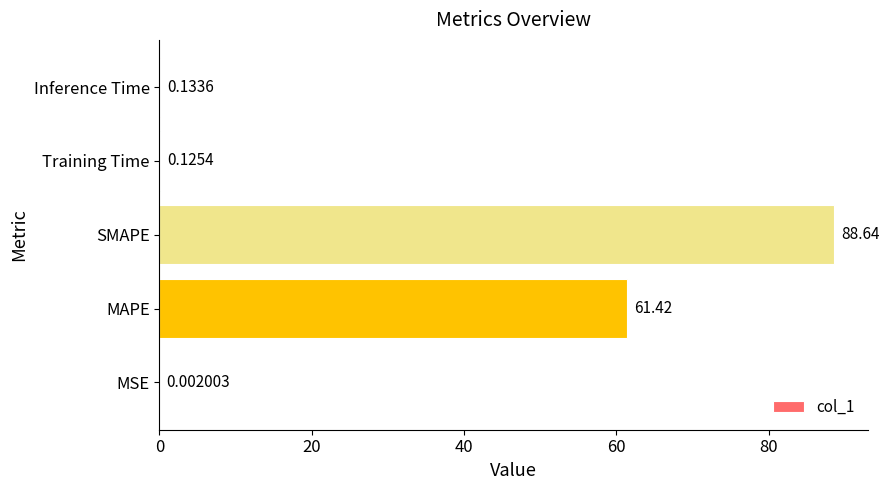

What is the change in value from MAPE to Inference Time?

-61.3